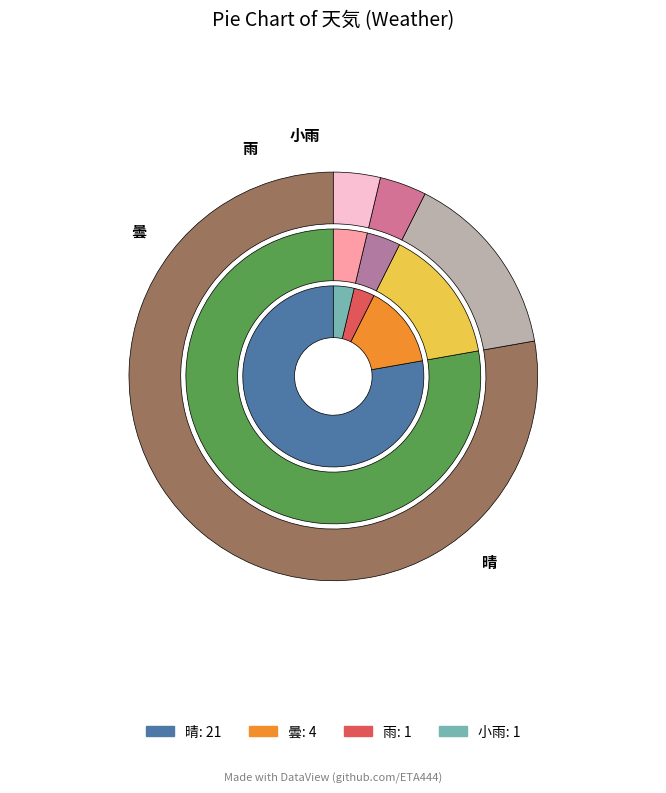

What percentage is NOT represented by 曇?

85.2%